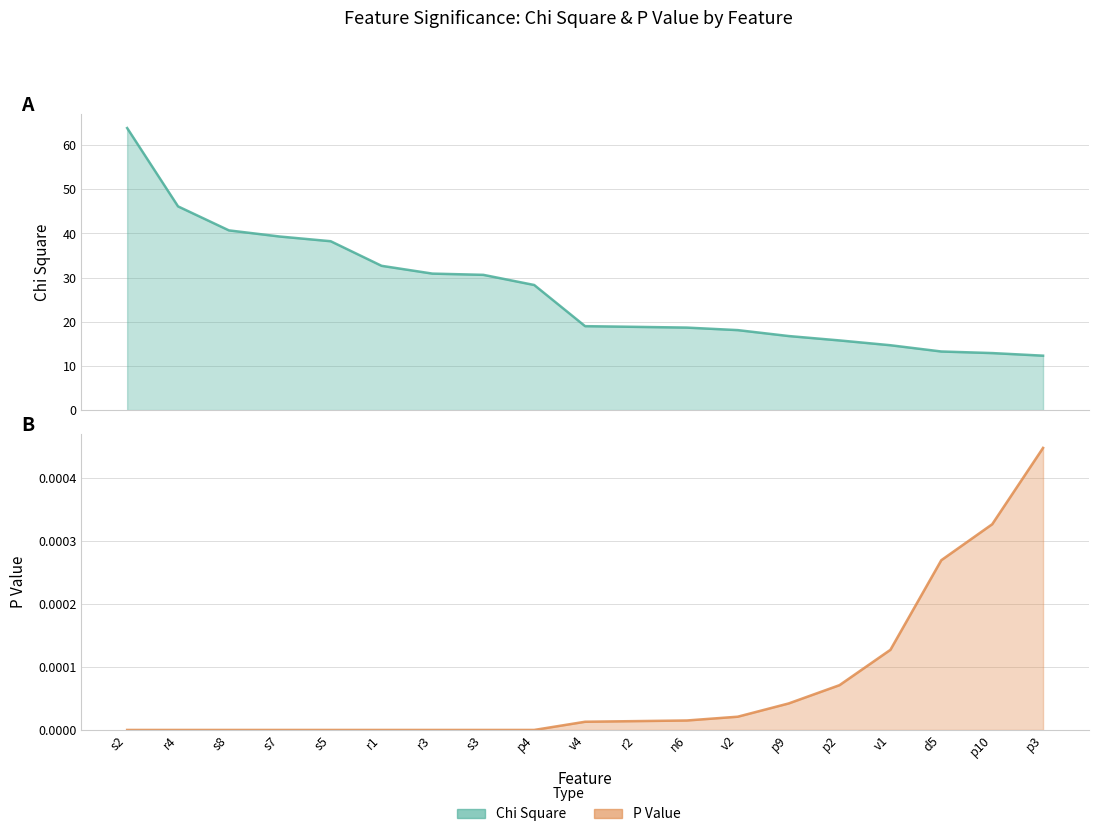

List the series in order of their peak value, lowest first.

P Value, Chi Square